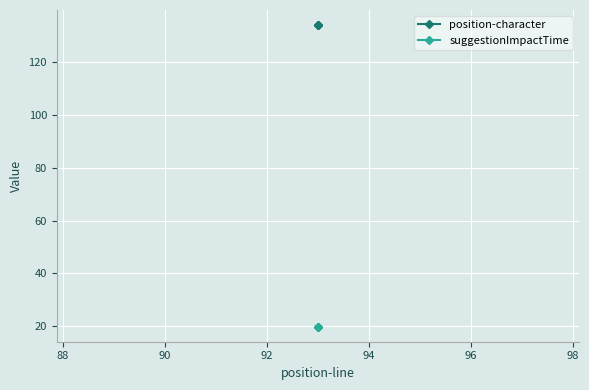

Between 90 and 88, which is larger?

90